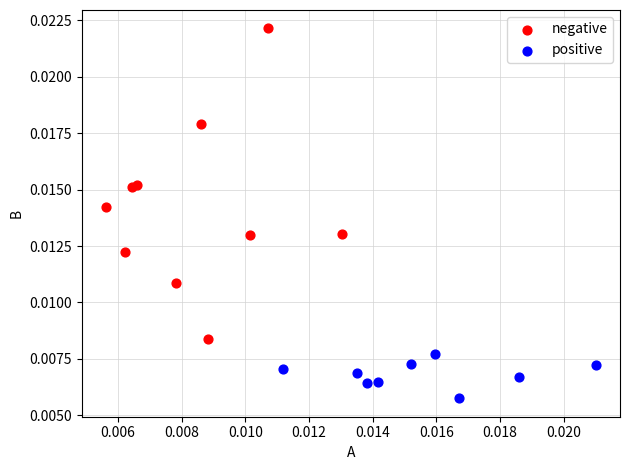

Which series reaches the minimum Y coordinate?

positive